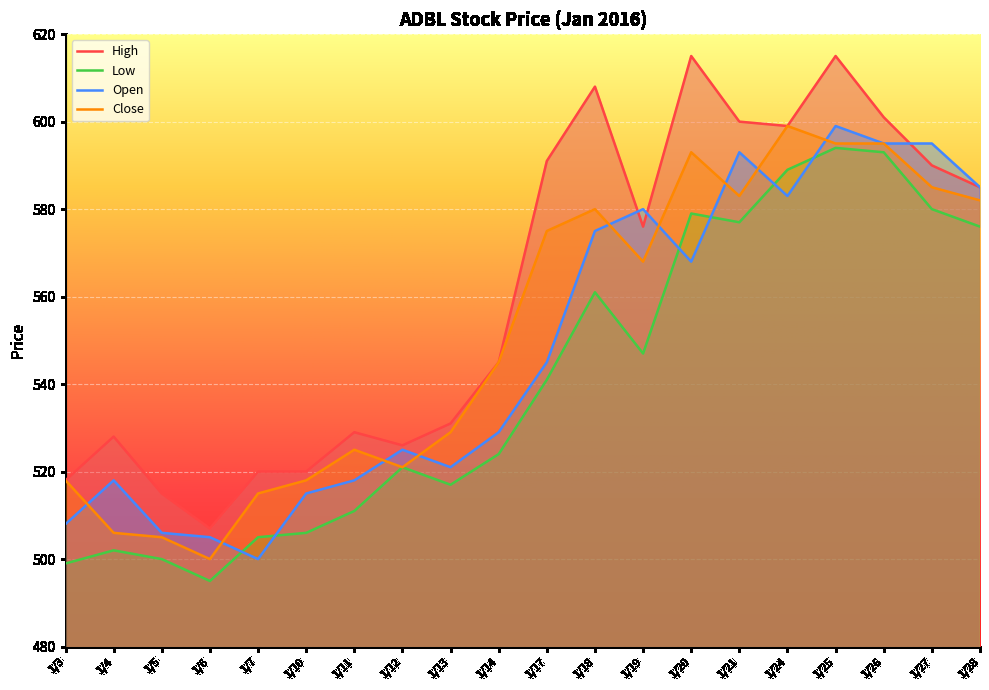

What are all the series names shown in the legend?

High, Low, Open, Close